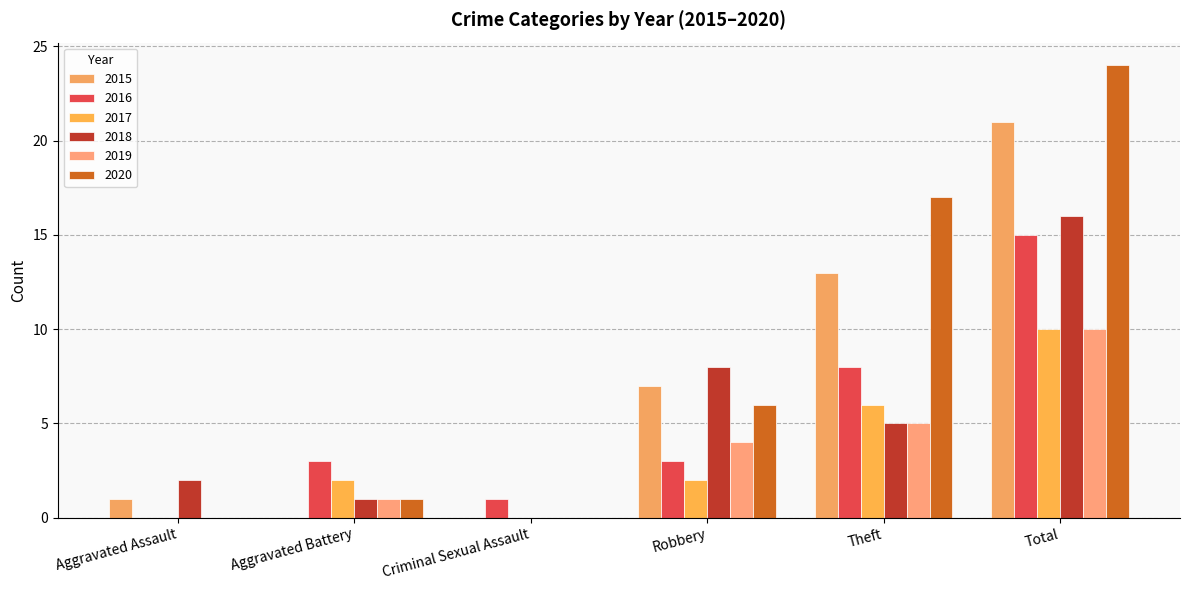

What is the spread (max minus min) of values at Criminal Sexual Assault?

1